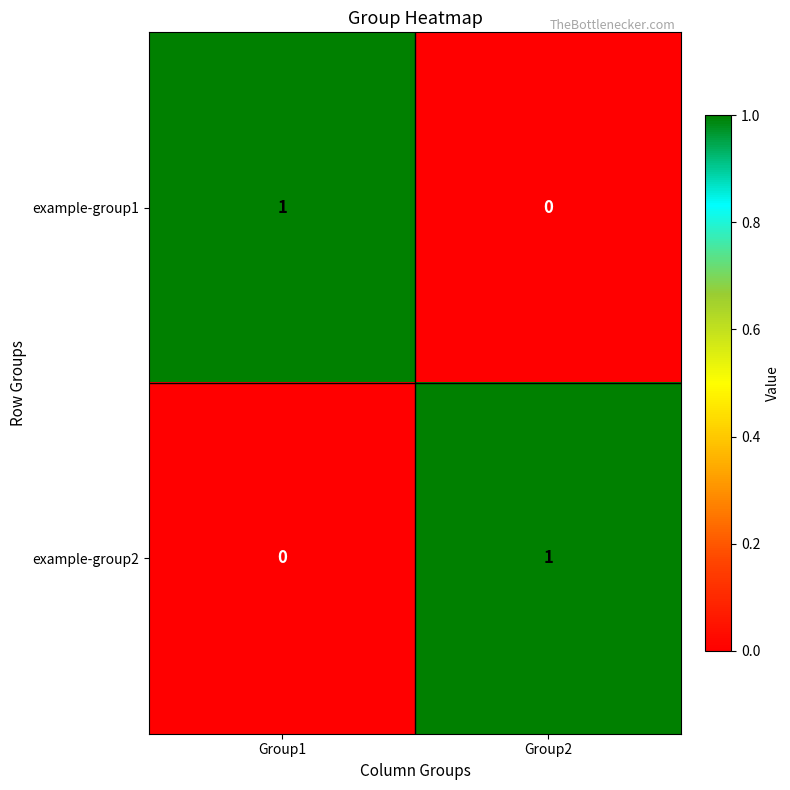

Is it true that example-group2 equals -1 at Group1?

False